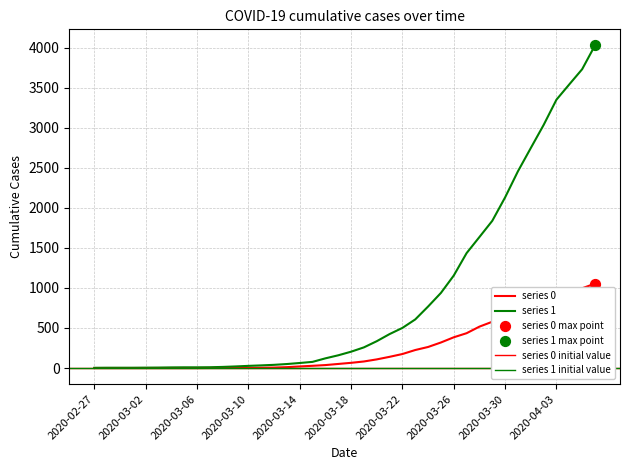

What is the total value across all series at 2020-03-29?

2416